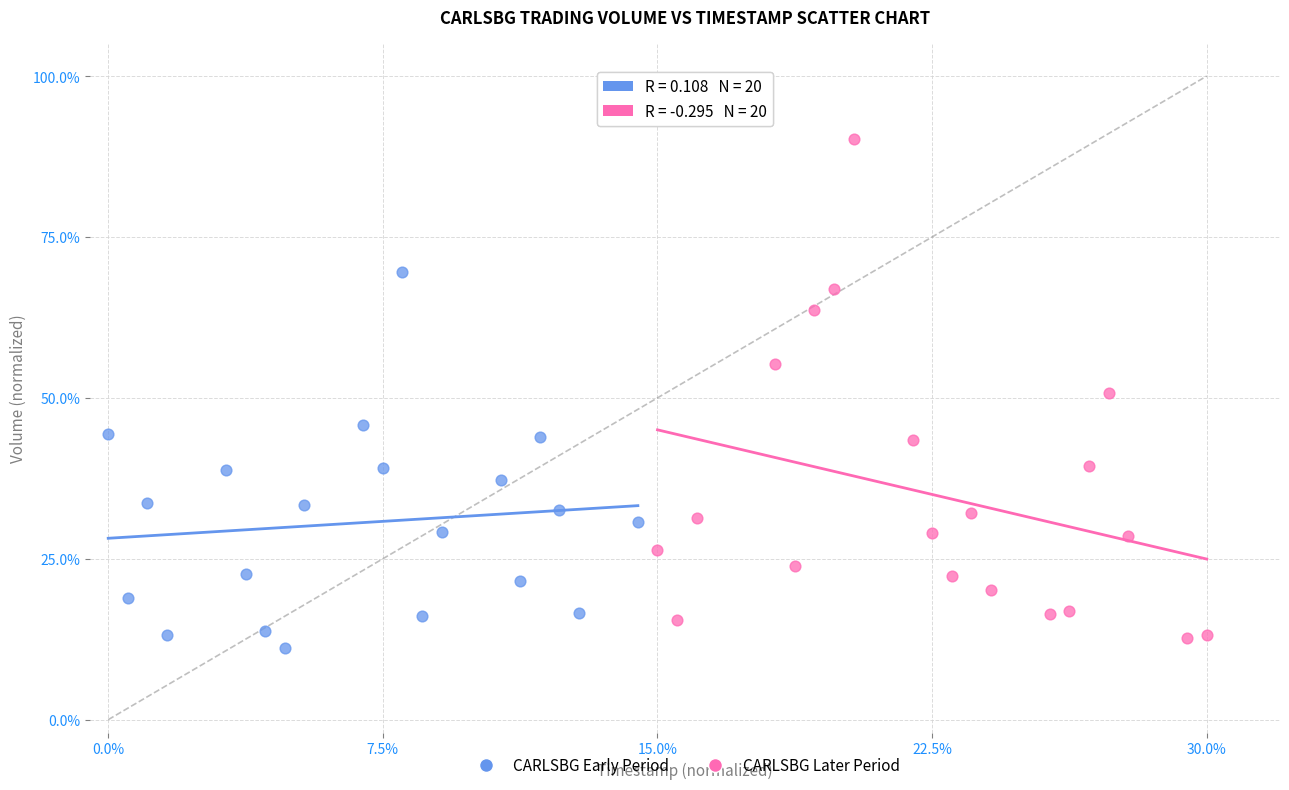

Which series contains the lowest Y value?

CARLSBG Early Period